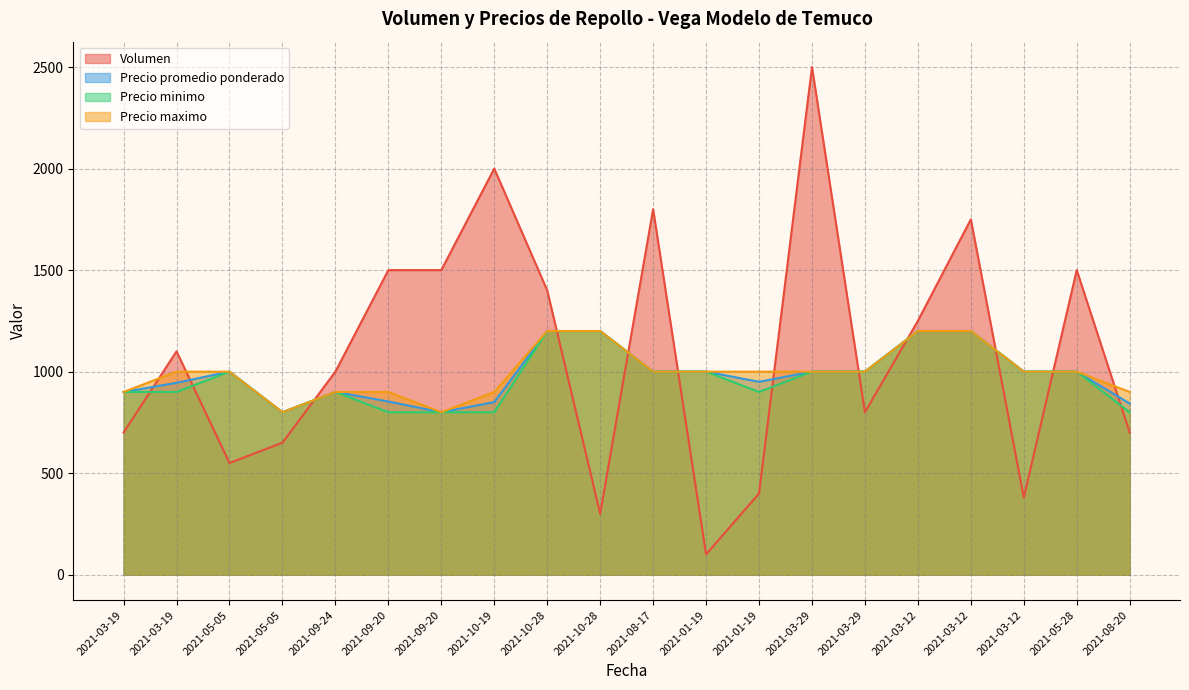

Which category has the lowest value across all series?

2021-01-19